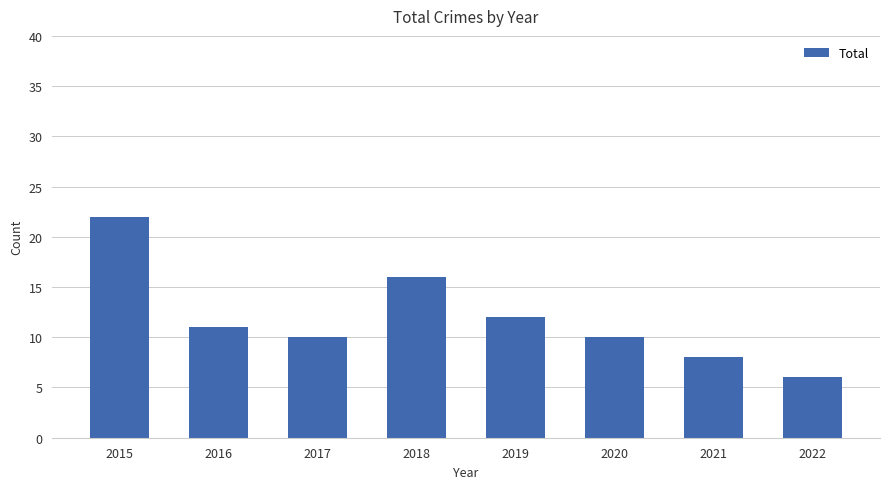

What is the value of the 3rd bar from the left?

10